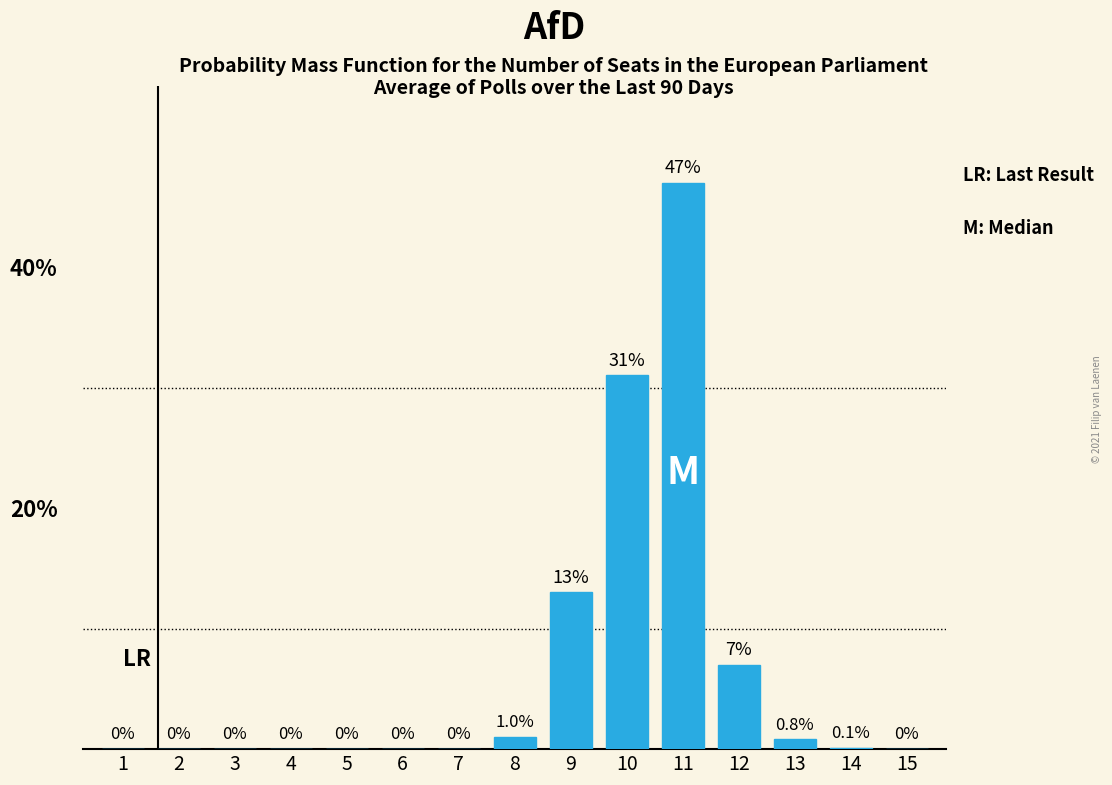

Reading left to right, list all the values displayed in this chart.

1=0.0	2=0.0	3=0.0	4=0.0	5=0.0	6=0.0	7=0.0	8=1.0	9=13.0	10=31.0	11=47.0	12=7.0	13=0.8	14=0.1	15=0.0